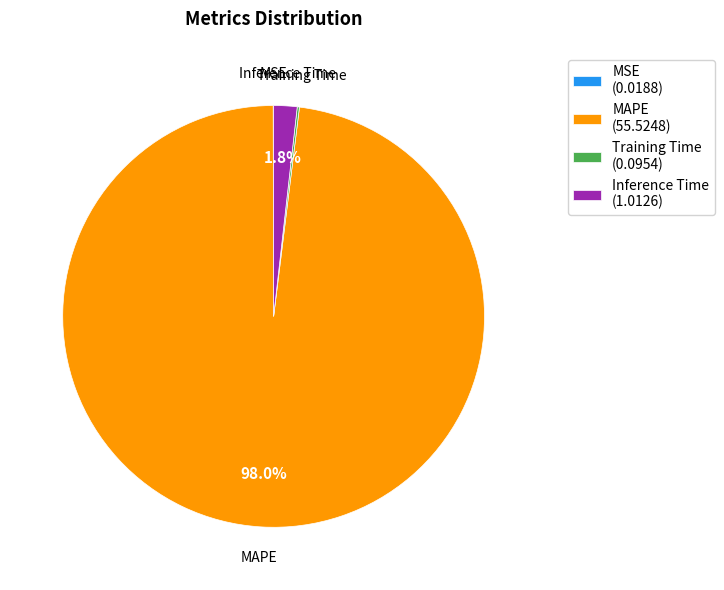

Which category has the biggest portion of the pie?

MAPE